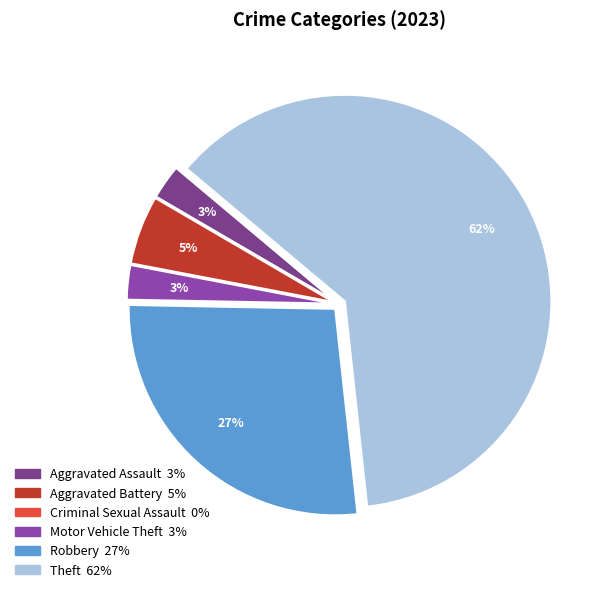

To the nearest percent, what percentage of the pie is Aggravated Assault?

3%